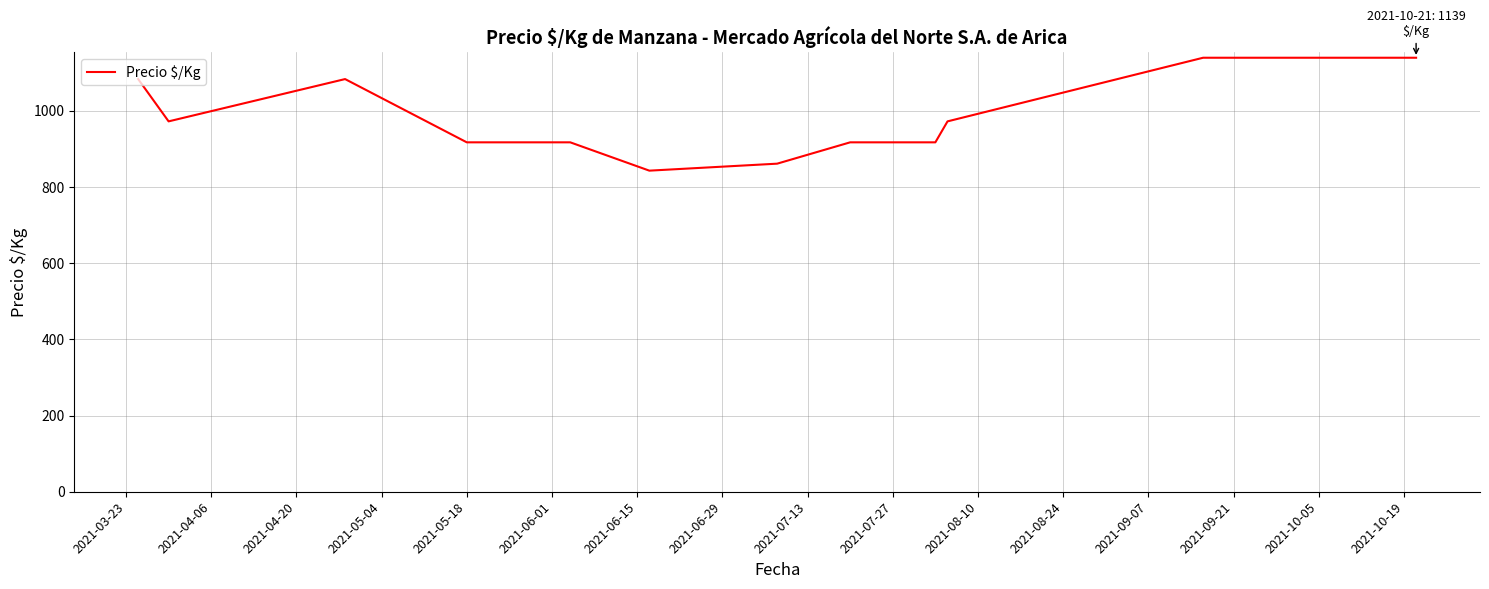

What is the maximum value shown in the chart?

1139.0